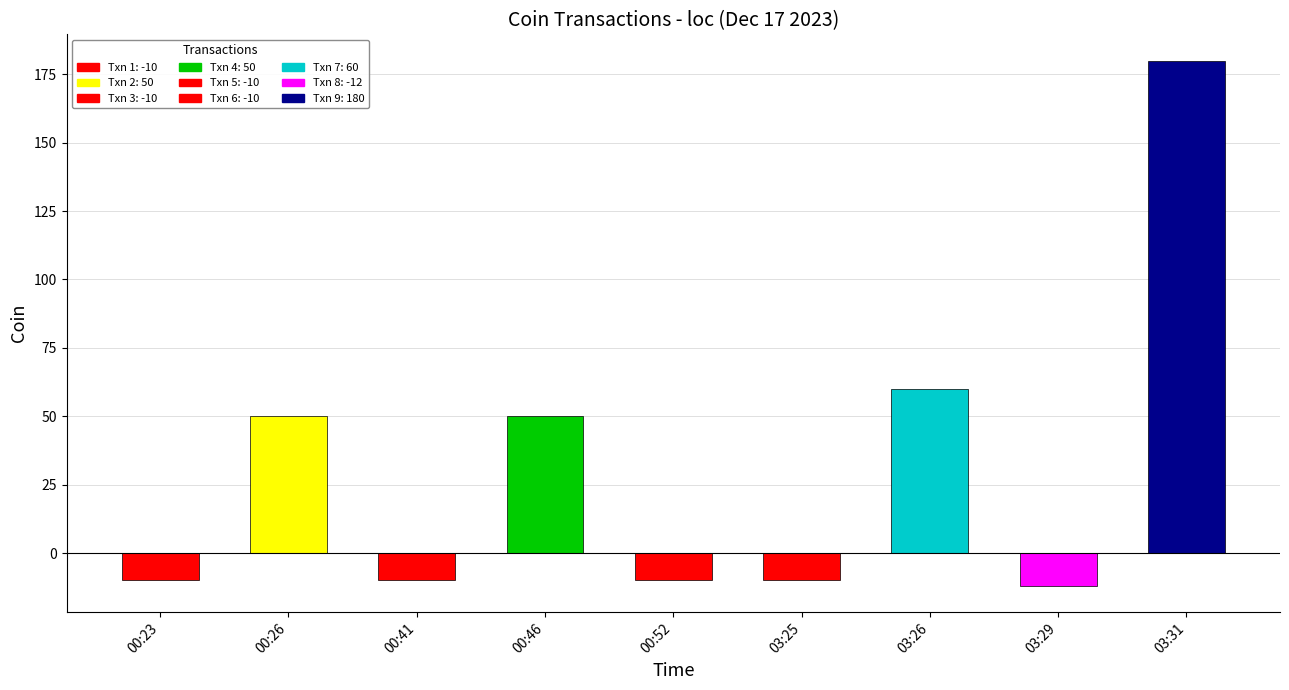

Where does the data first go above -10?

00:26